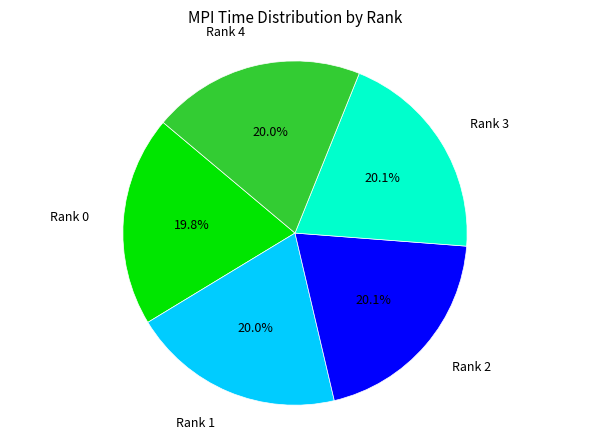

Is there a majority slice in this chart?

No